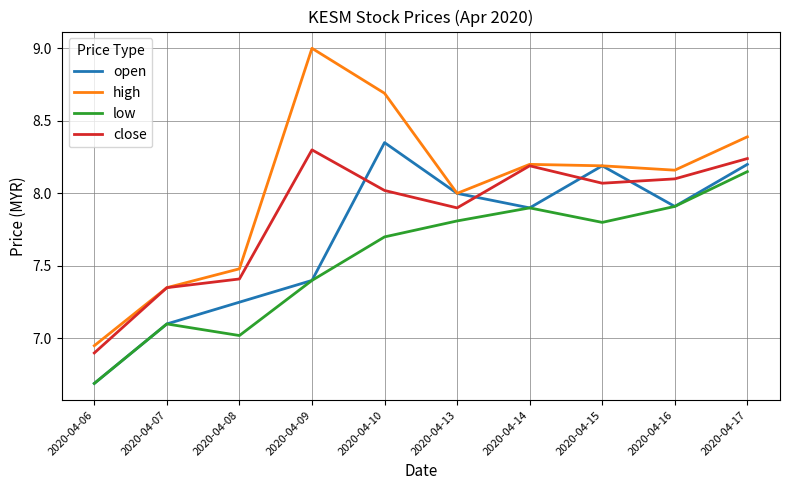

Where is the first local minimum for low?

2020-04-08